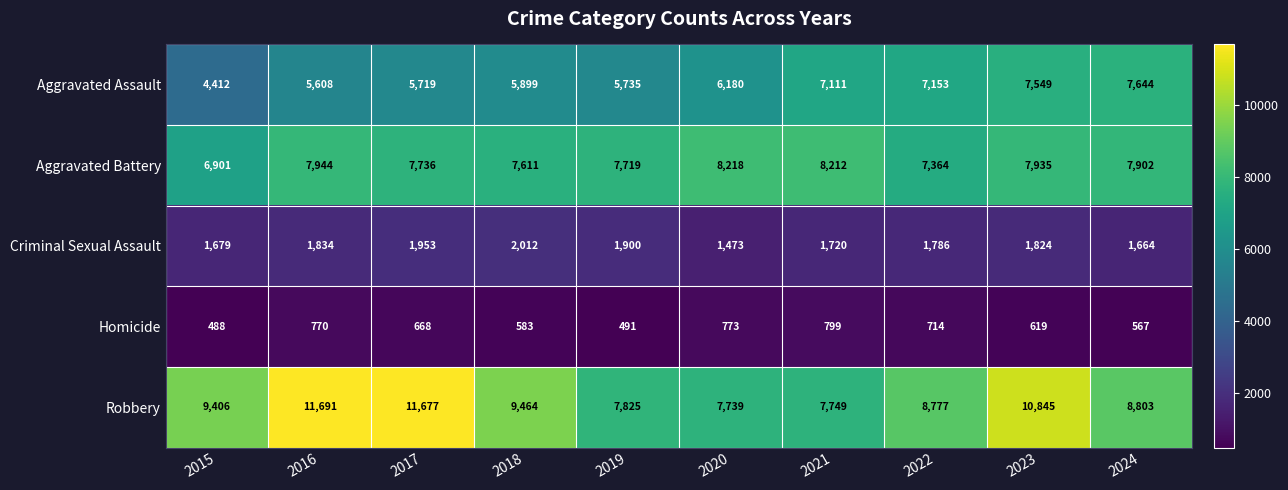

The Robbery series shows 11822 at 2024. True or false?

False